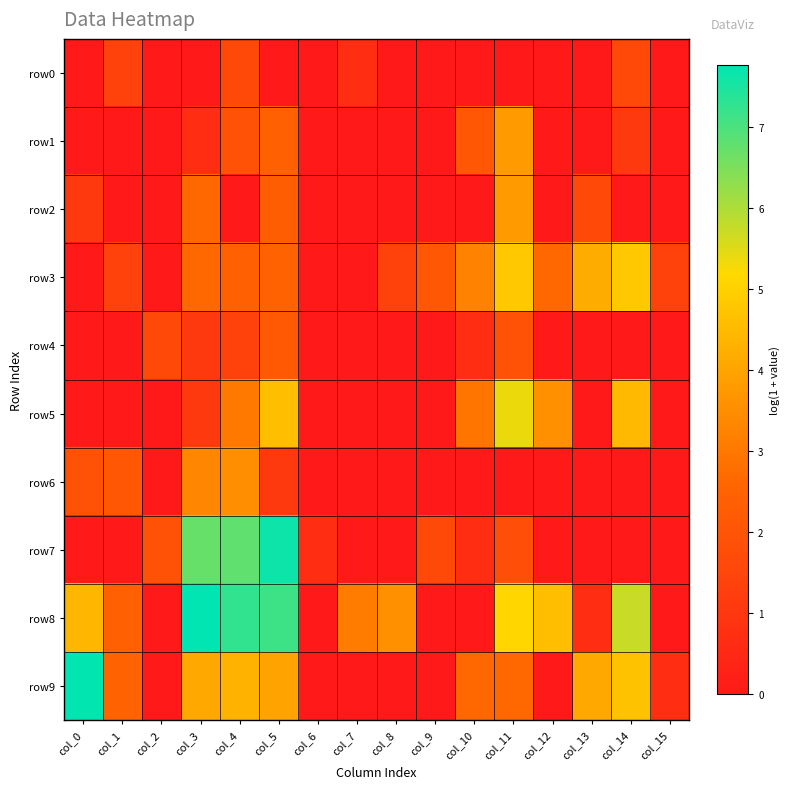

Which series has the largest total across all categories?

row8